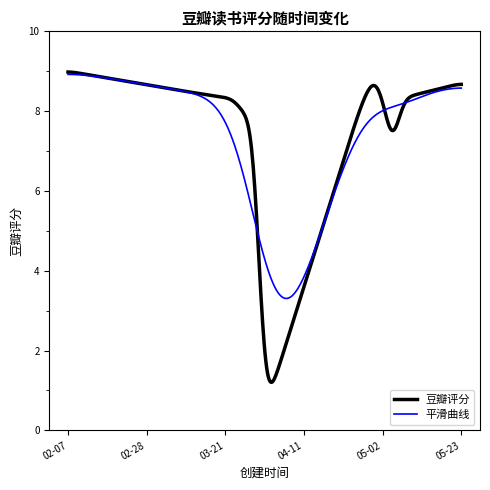

Which series has the largest range (max minus min)?

豆瓣评分